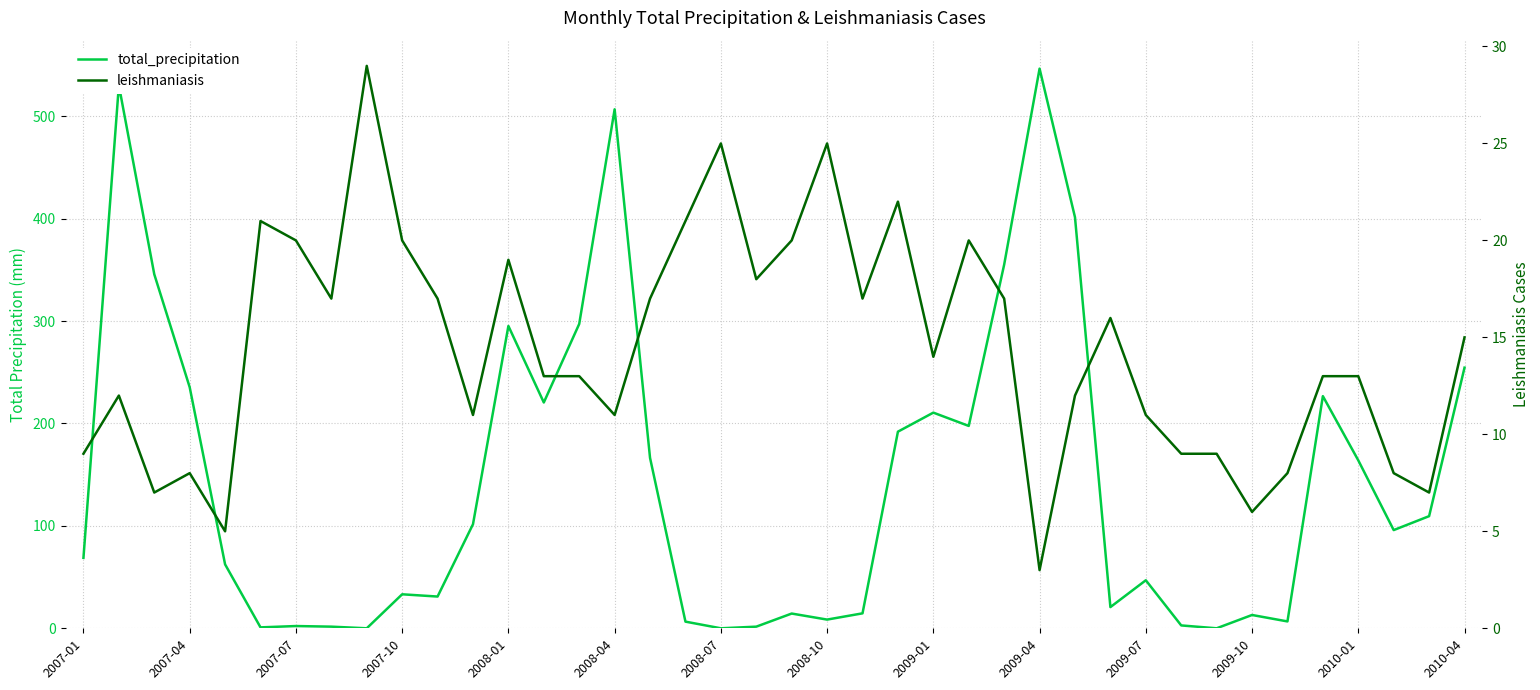

How many lines are shown in the chart?

2